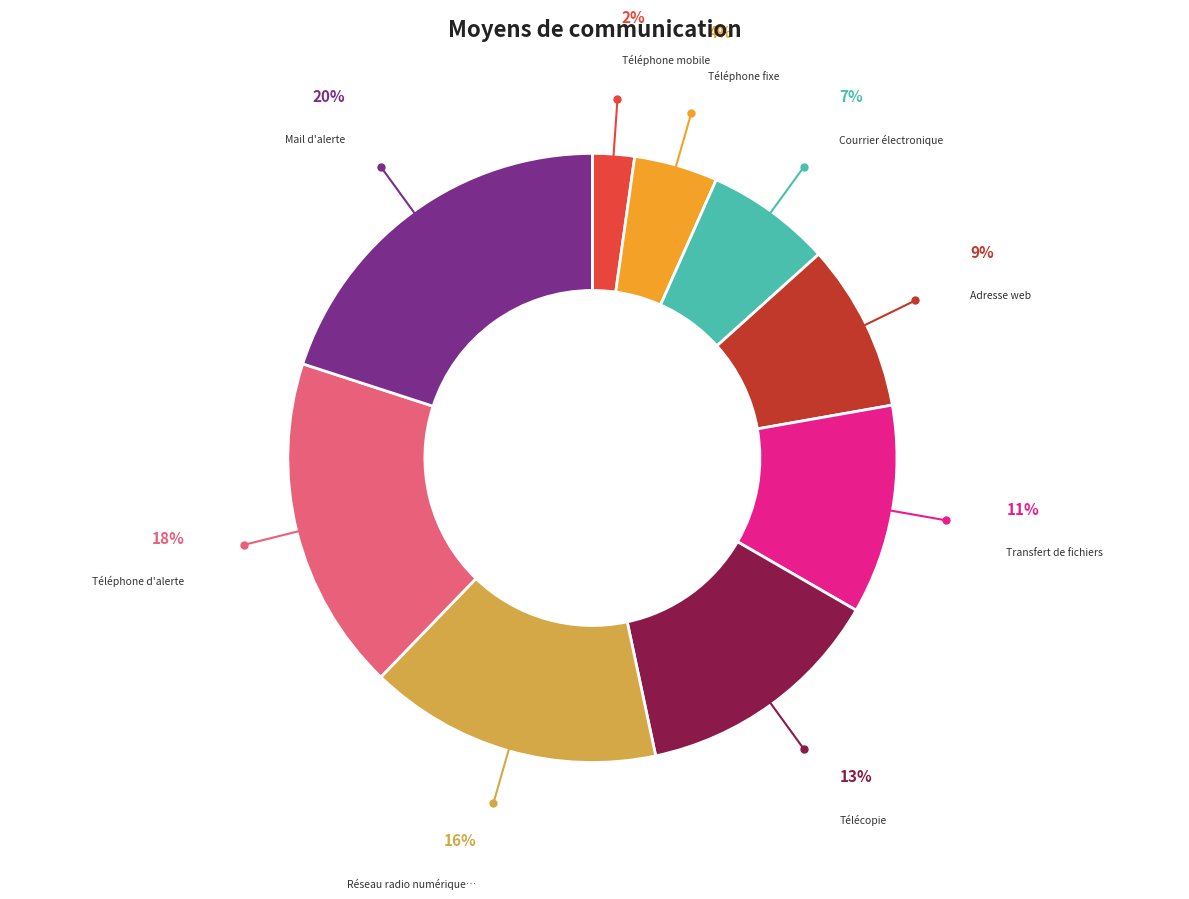

To the nearest percent, what is the difference between the largest and smallest slice percentages?

18%